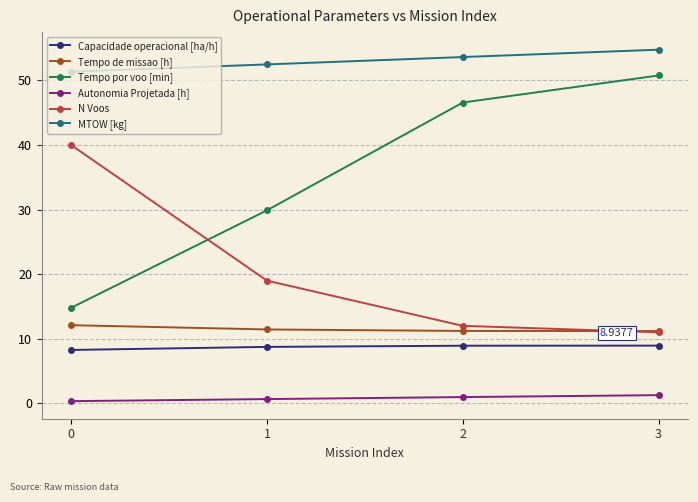

Rank the categories by MTOW [kg] value from highest to lowest.

3, 2, 1, 0